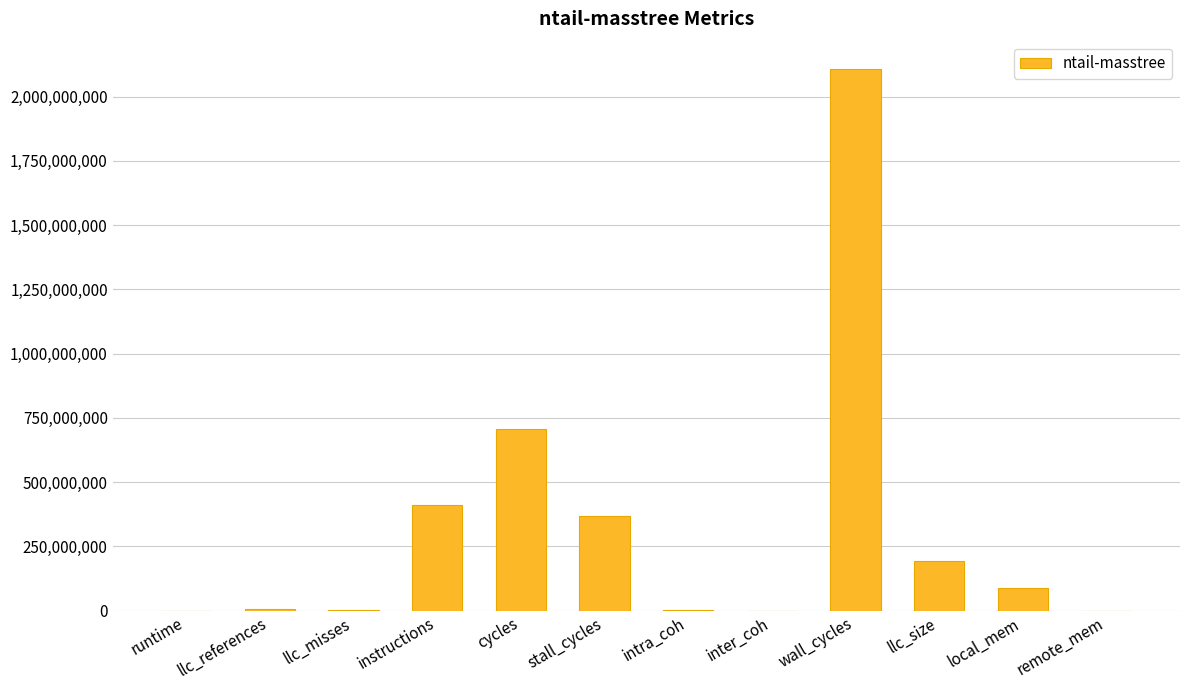

Which category has the highest value across all series?

wall_cycles